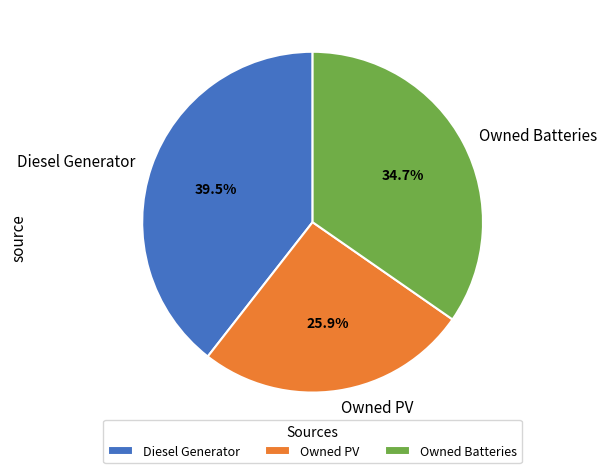

To the nearest percent, what is the difference between the largest and smallest slice percentages?

14%